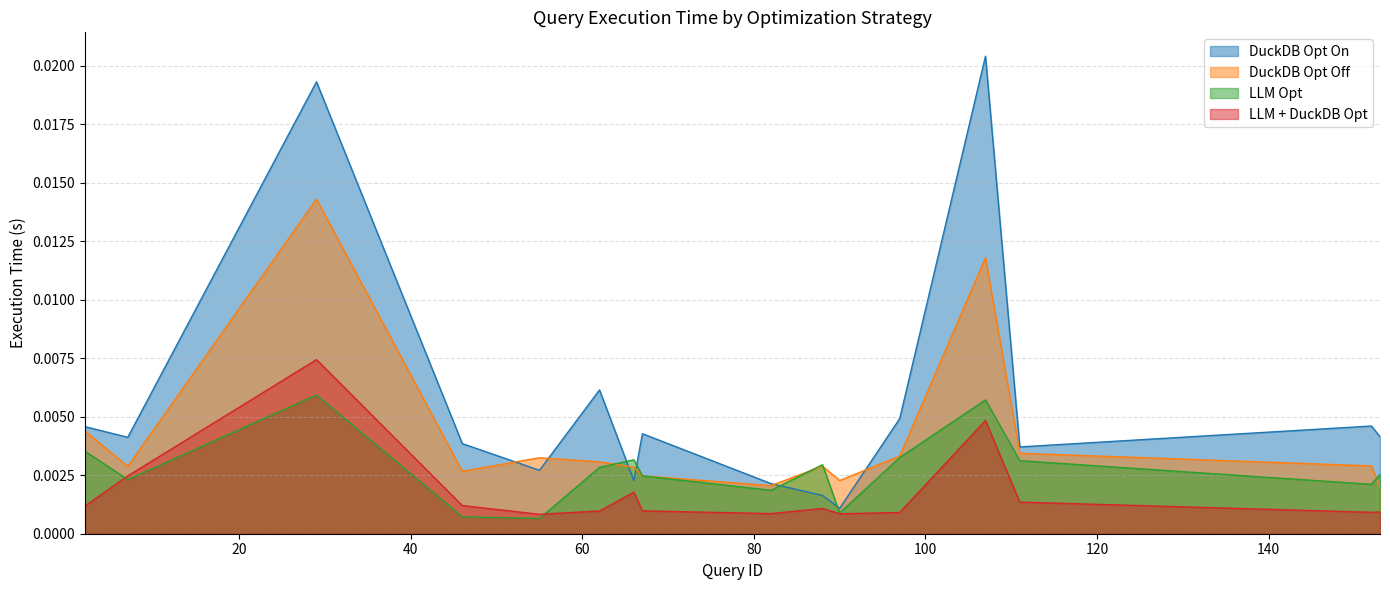

Where do LLM + DuckDB Opt and LLM Opt first cross each other?

2 and 7